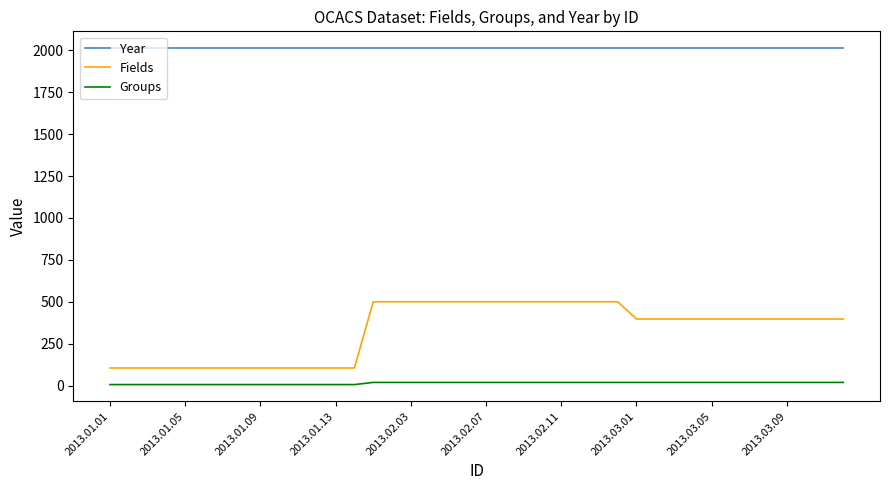

True or false: Fields and Year cross at least once.

False